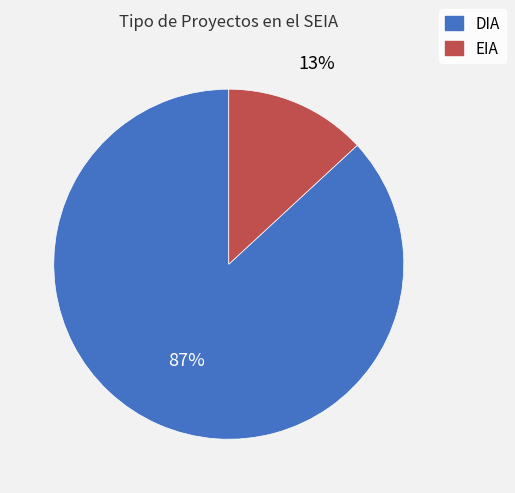

Do EIA and DIA together represent more than half of the pie?

Yes